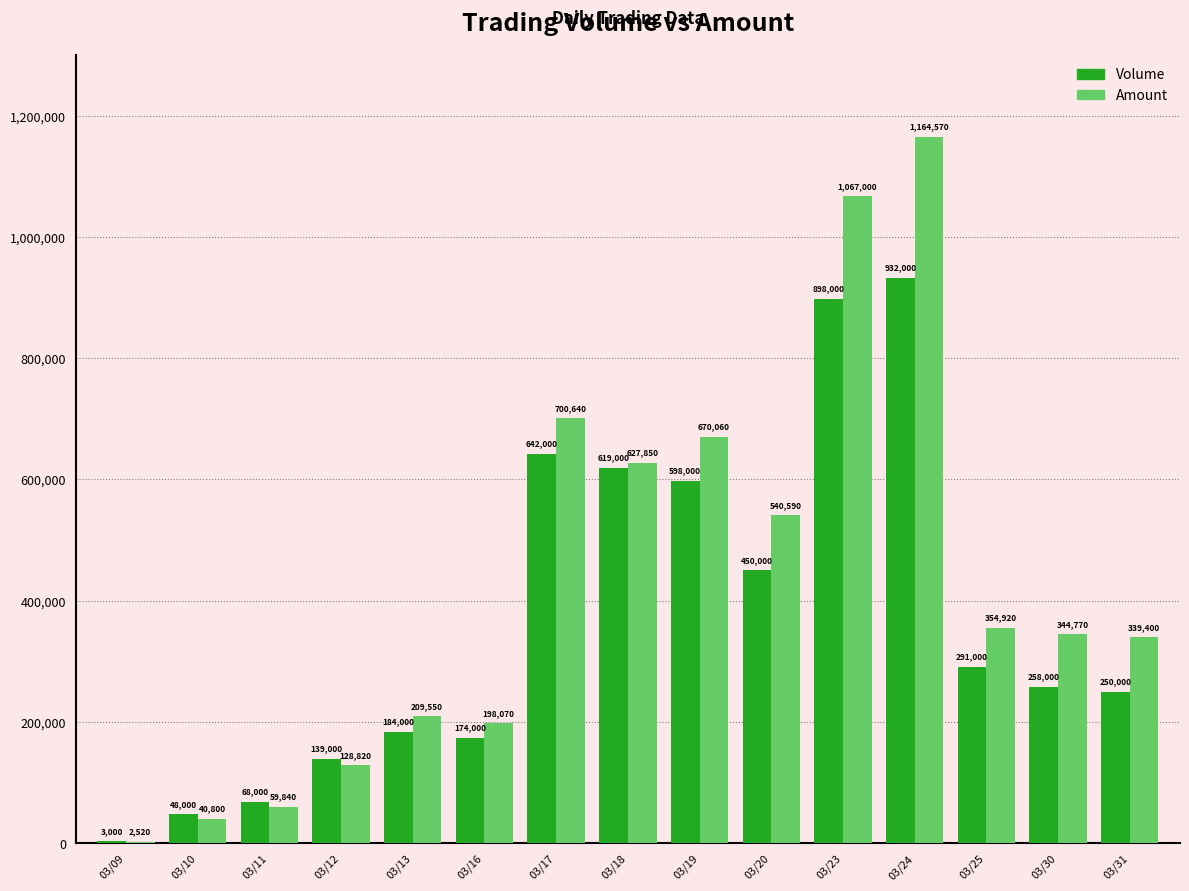

Count the number of data series in this chart.

2